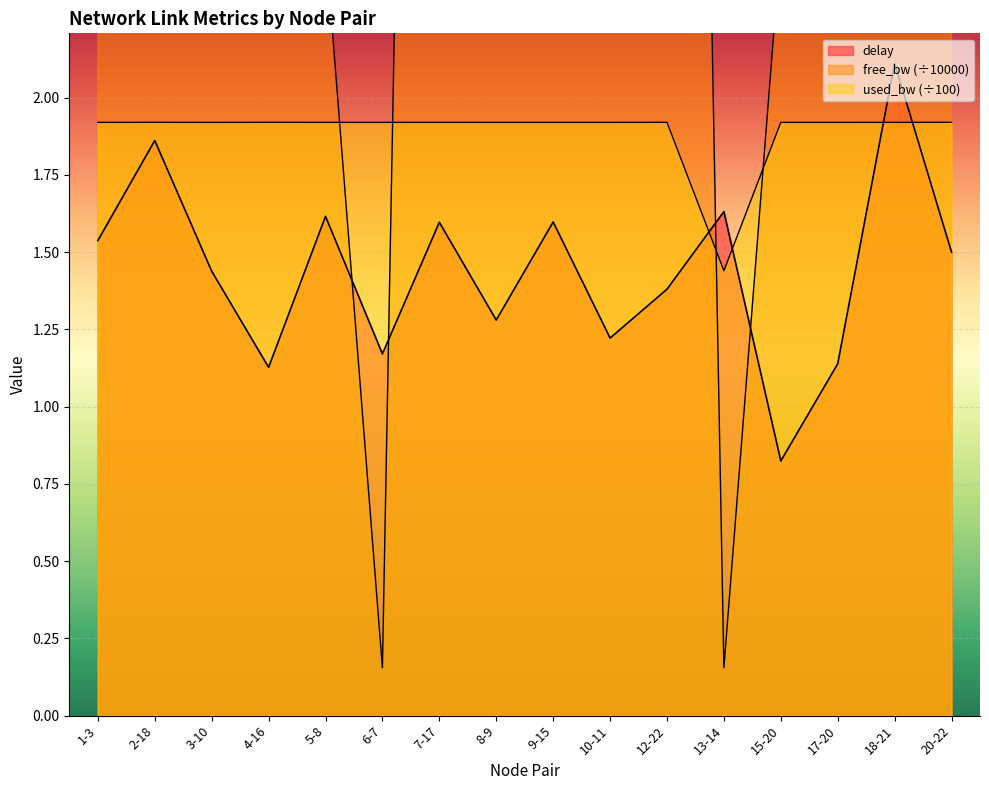

Read the used_bw value at 9-15.

1.9